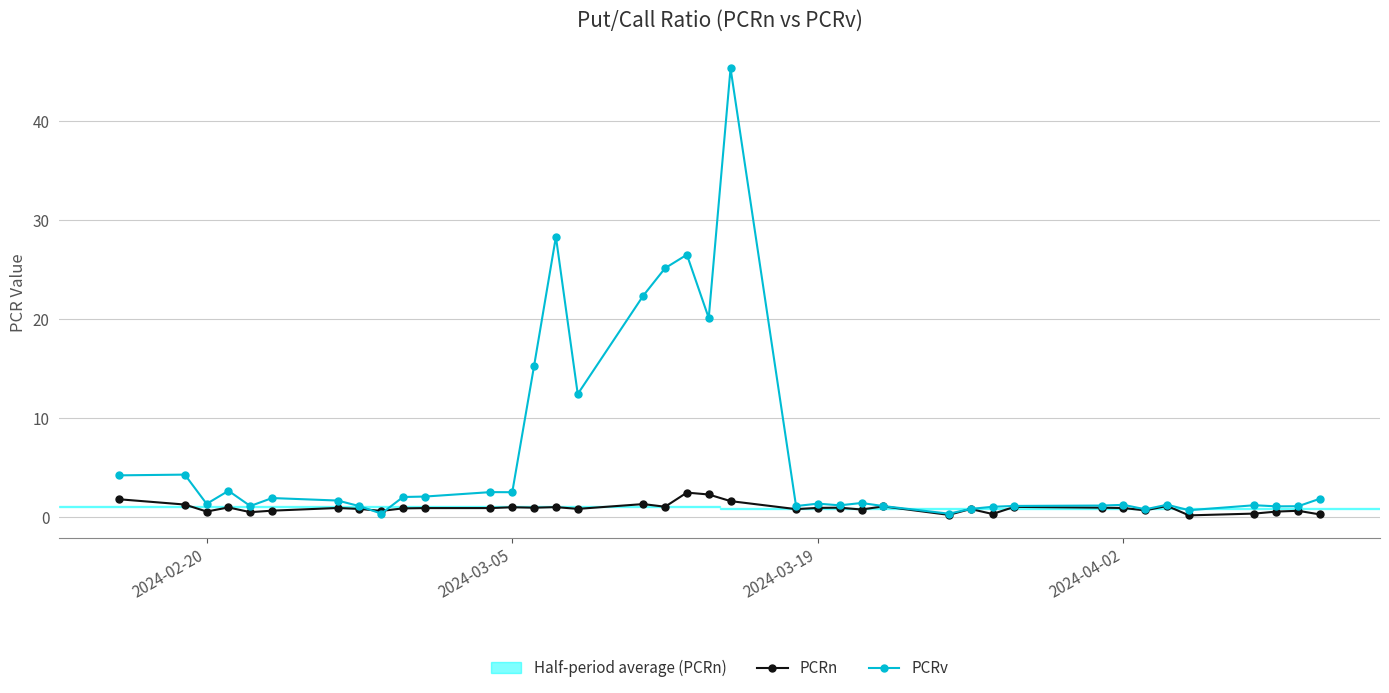

What is the maximum value for PCRv?

45.3